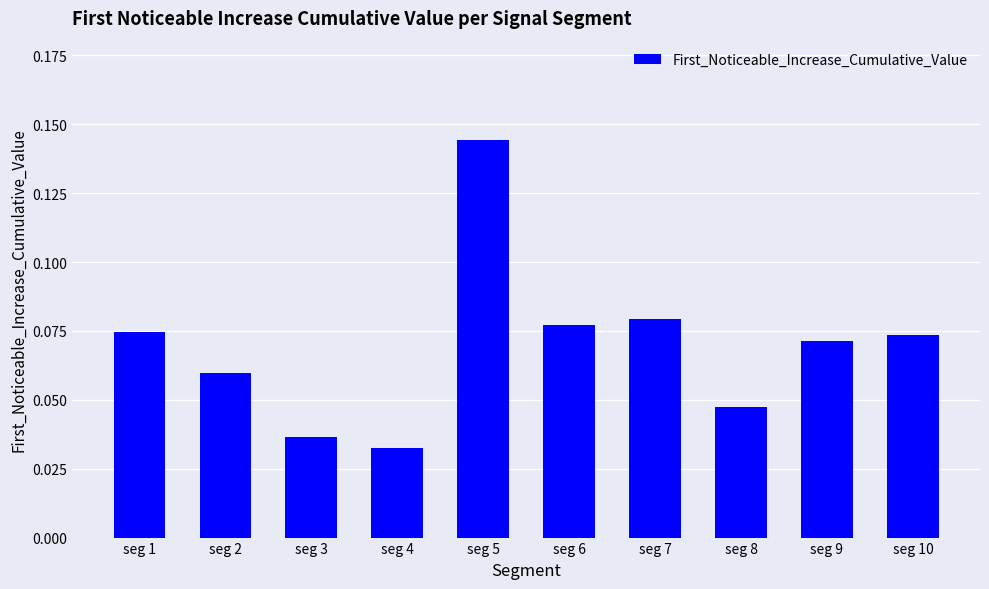

What is the sum of all values?

0.7